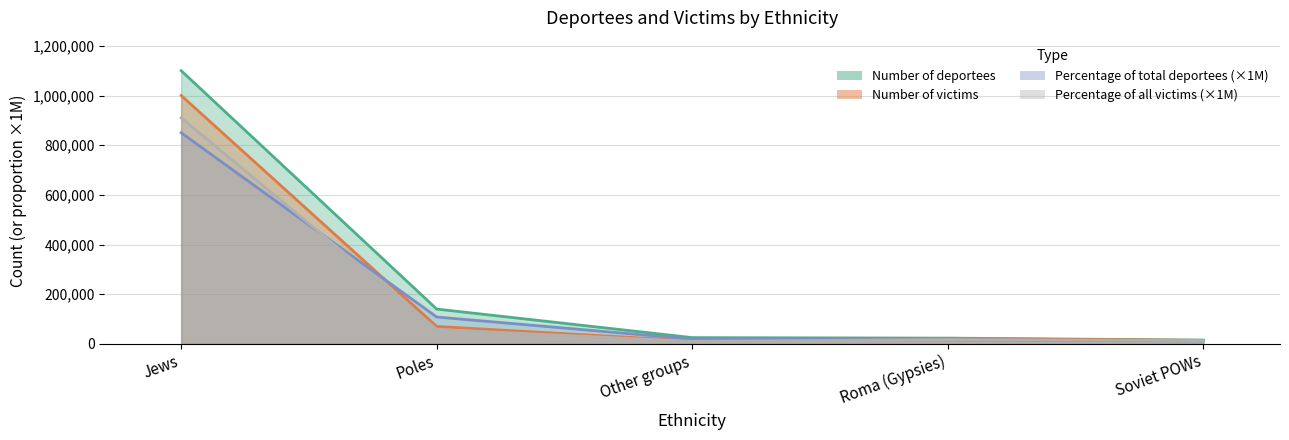

Read the Percentage of all victims value at Jews, to the nearest 50.

910000